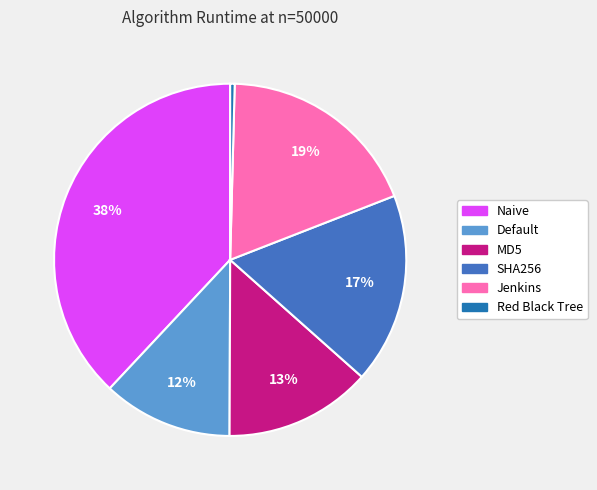

How many segments does this pie chart have?

6